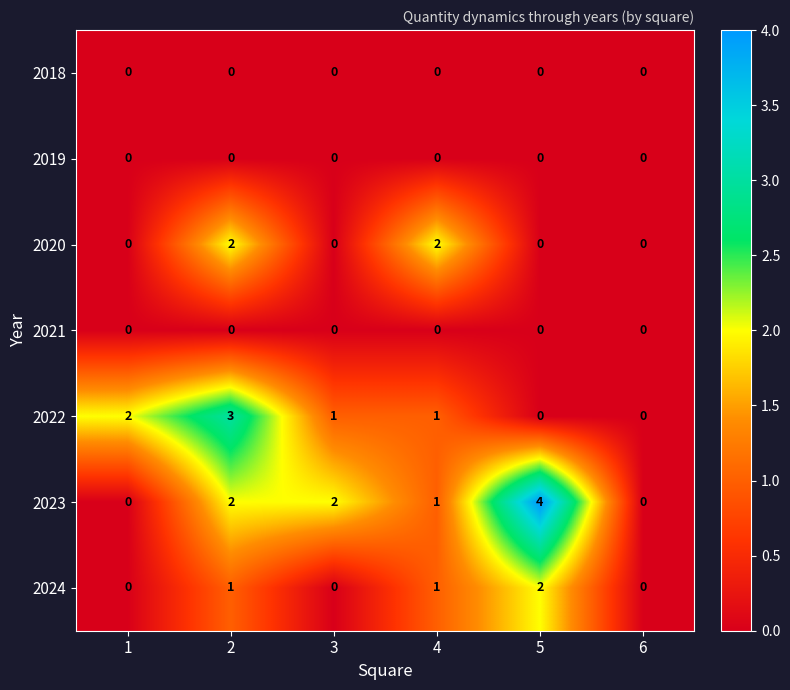

How many series are shown in this chart?

7